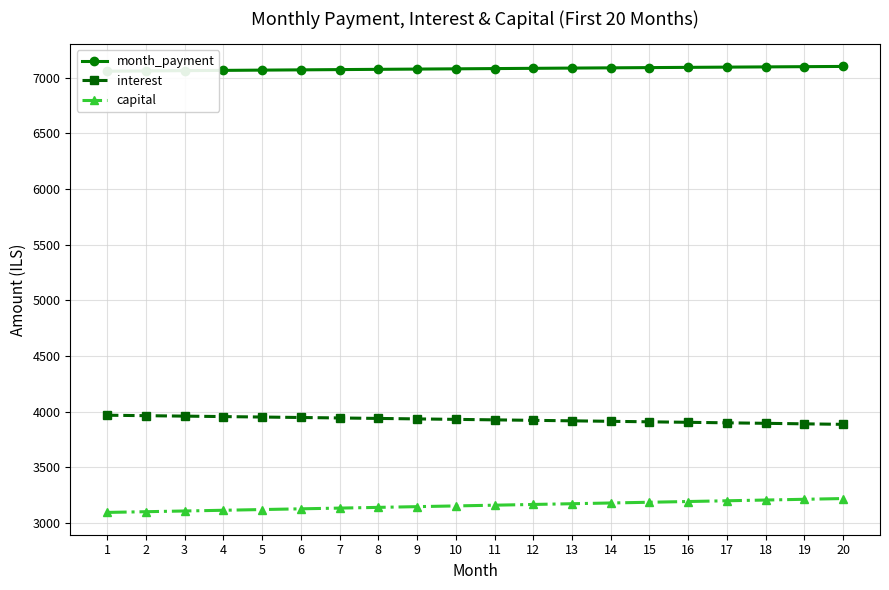

List the series in order of their overall mean, lowest first.

capital, interest, month_payment